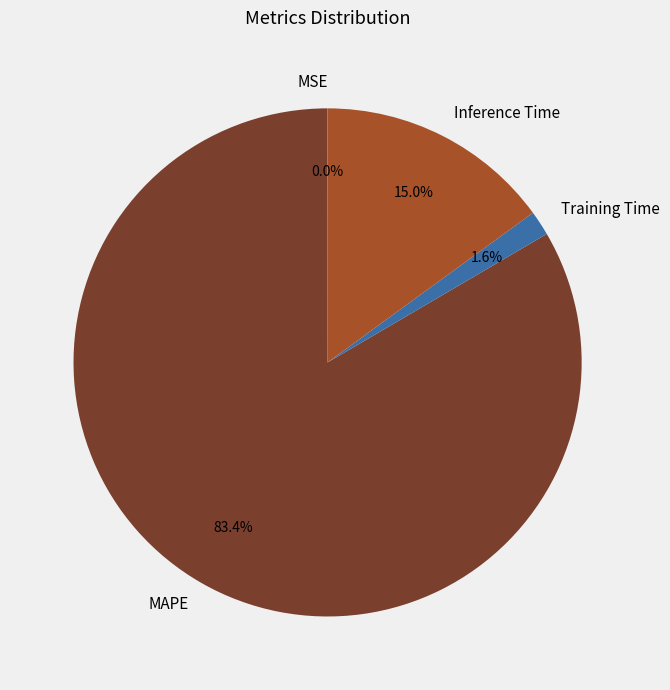

Is there a majority slice in this chart?

Yes